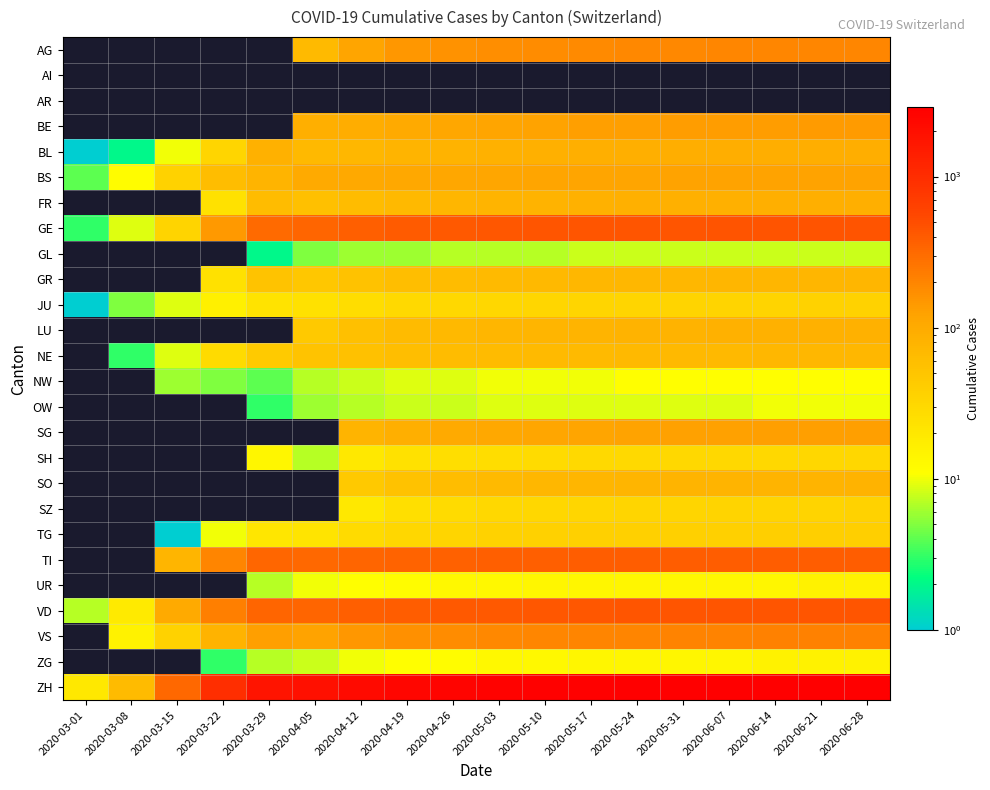

What is the difference between the highest and lowest values at 2020-05-24?

2782.0